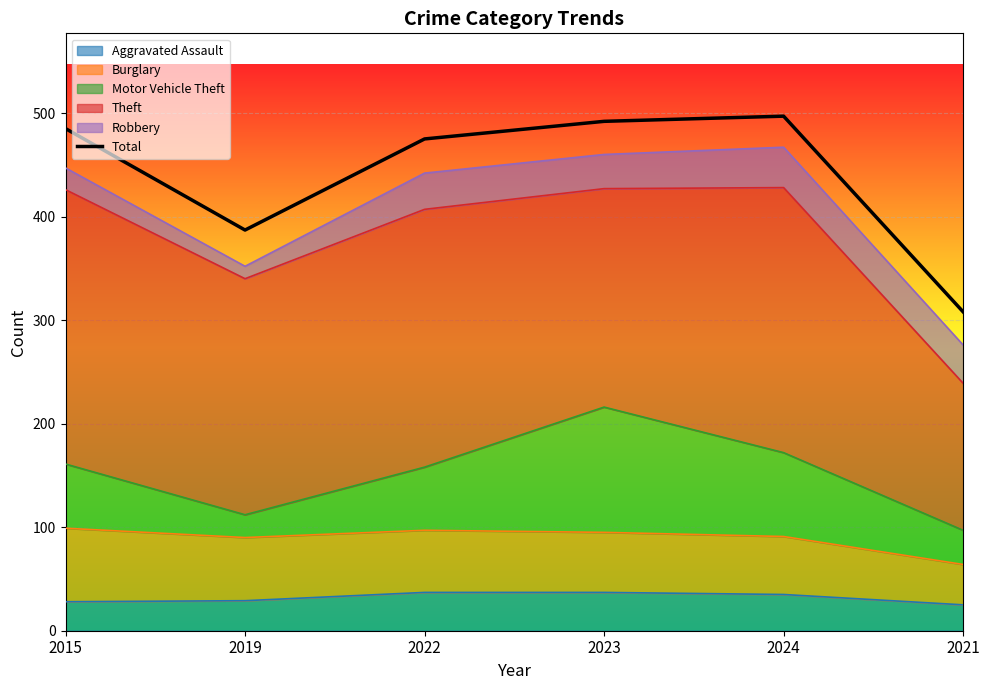

List the labels in order of value, smallest first.

2021, 2019, 2022, 2015, 2023, 2024